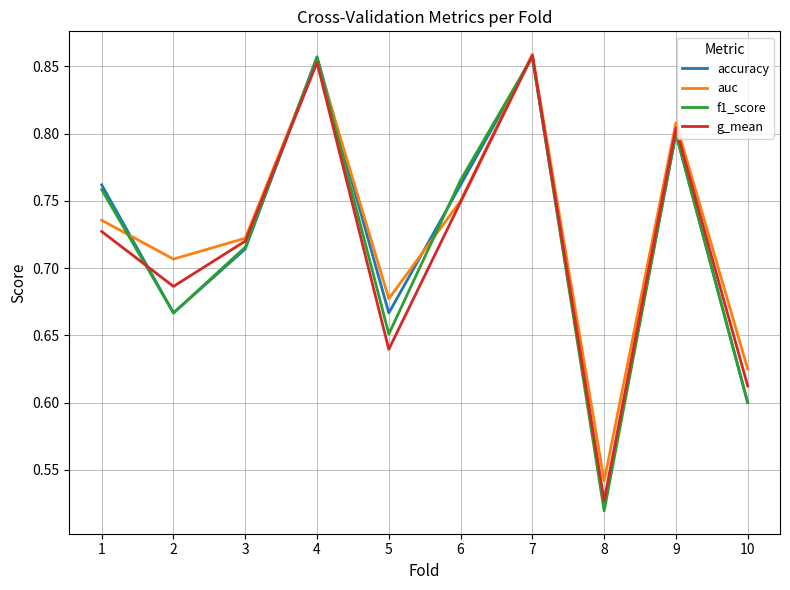

Which series ends up on top after the final intersection of accuracy and auc?

auc